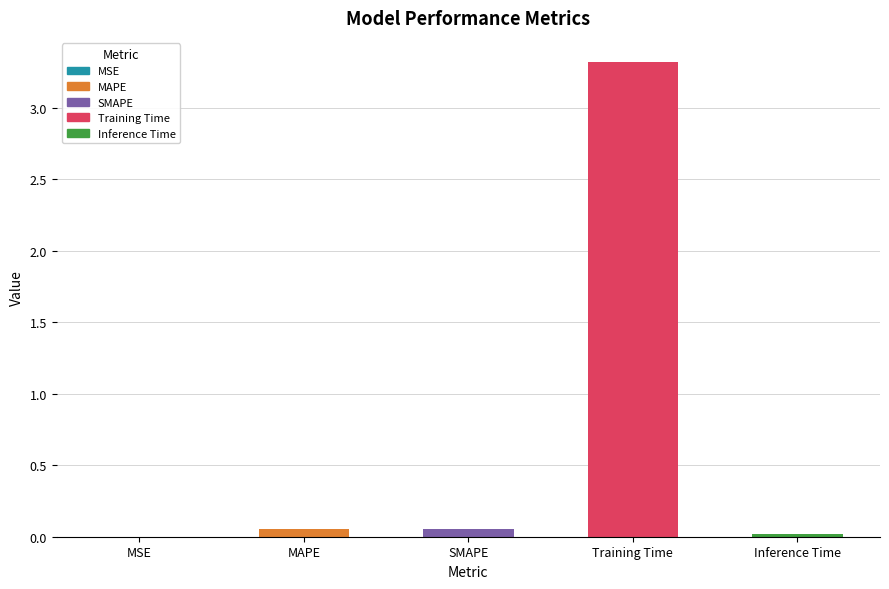

What value does the data have at Training Time?

3.3